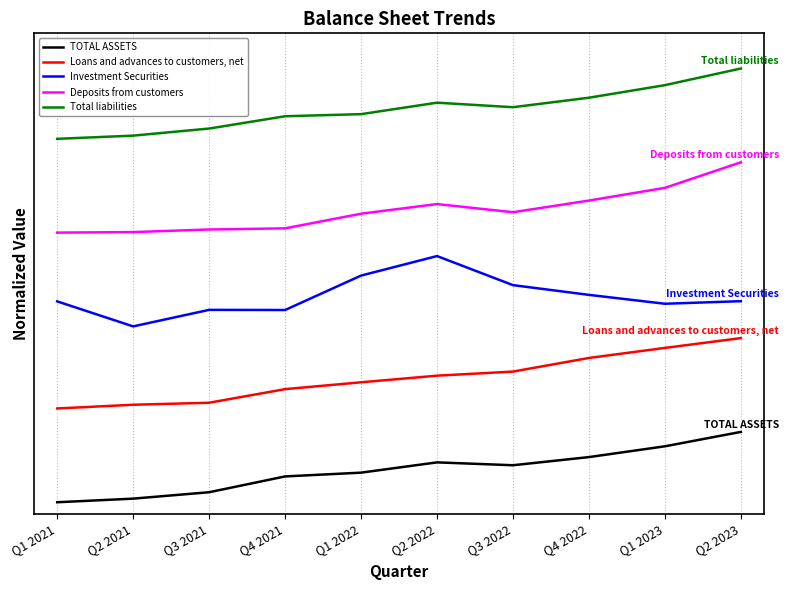

What is the total value across all series at Q1 2021?

7.9